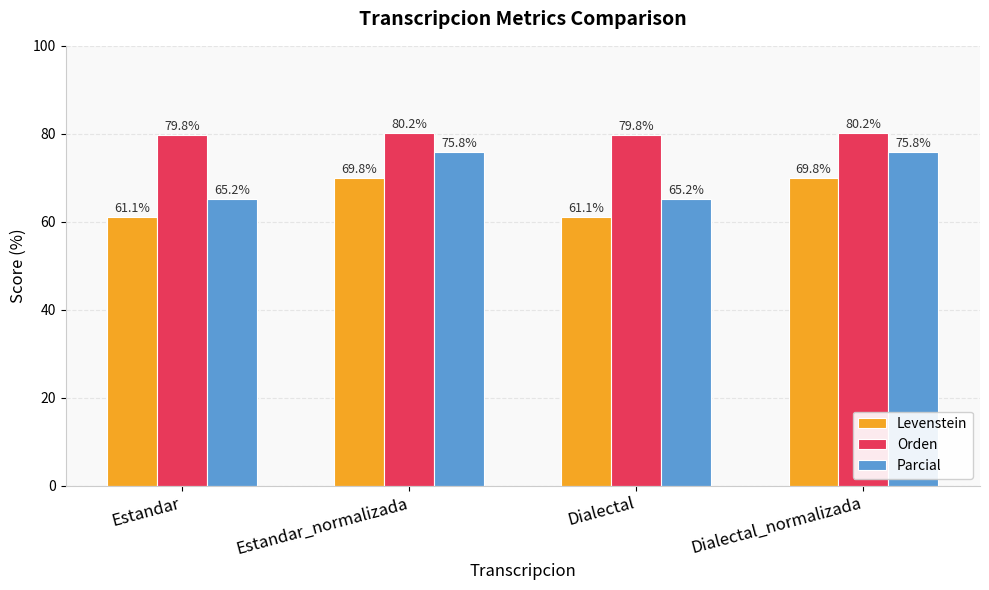

Reading right to left, what are all the values shown in this chart?

Levenstein: 69.8	61.1	69.8	61.1
Orden: 80.2	79.8	80.2	79.8
Parcial: 75.8	65.2	75.8	65.2